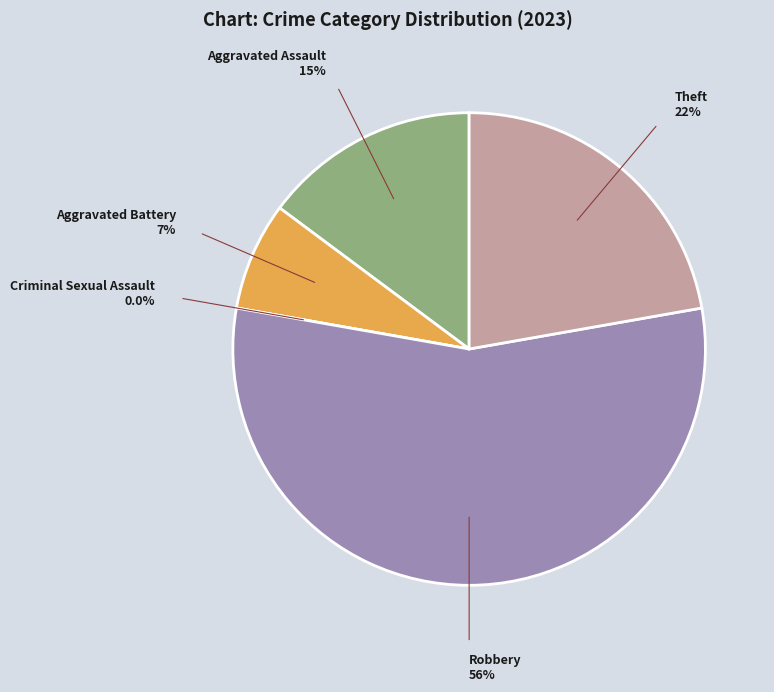

Which slice is the smallest?

Criminal Sexual Assault